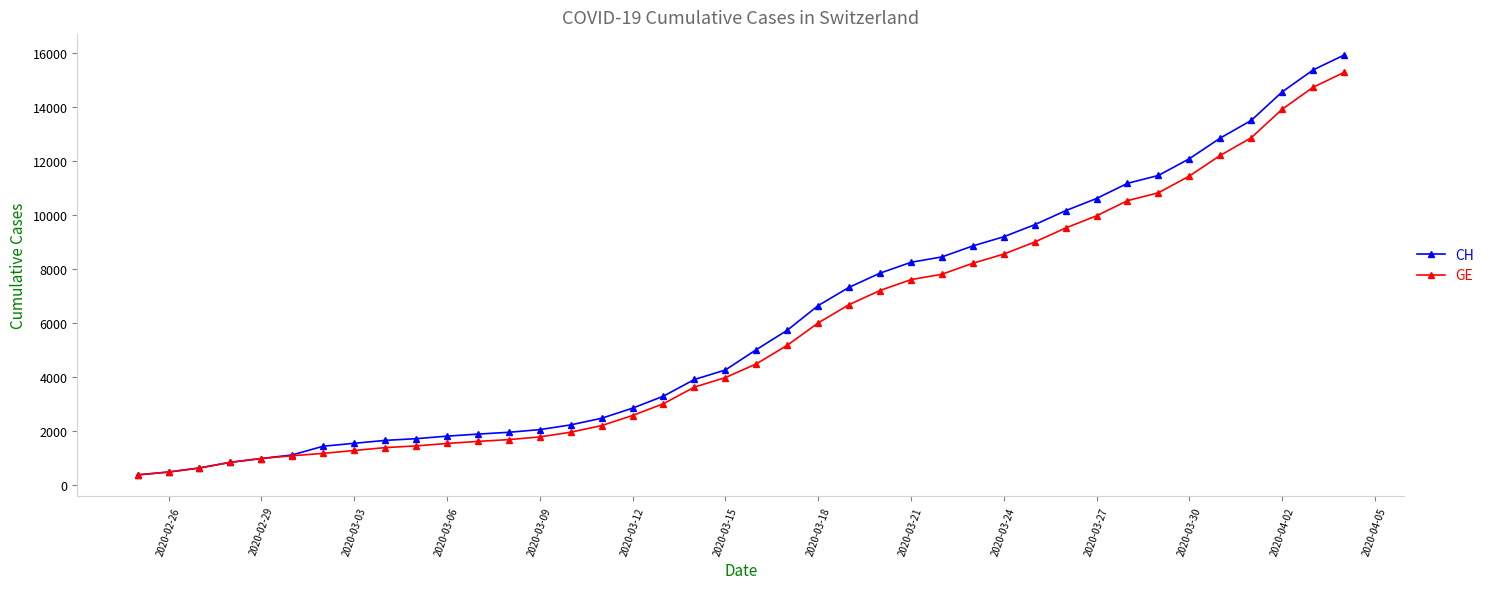

Which series has the largest total across all categories?

CH